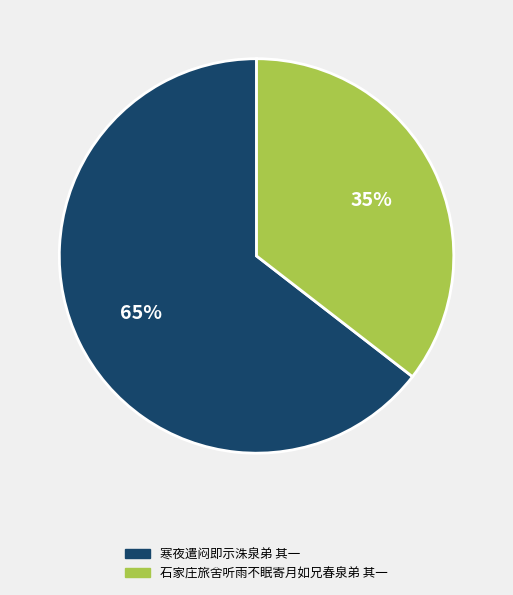

Is the sum of 寒夜遣闷即示洙泉弟 其一 and 石家庄旅舍听雨不眠寄月如兄春泉弟 其一 greater than half?

Yes